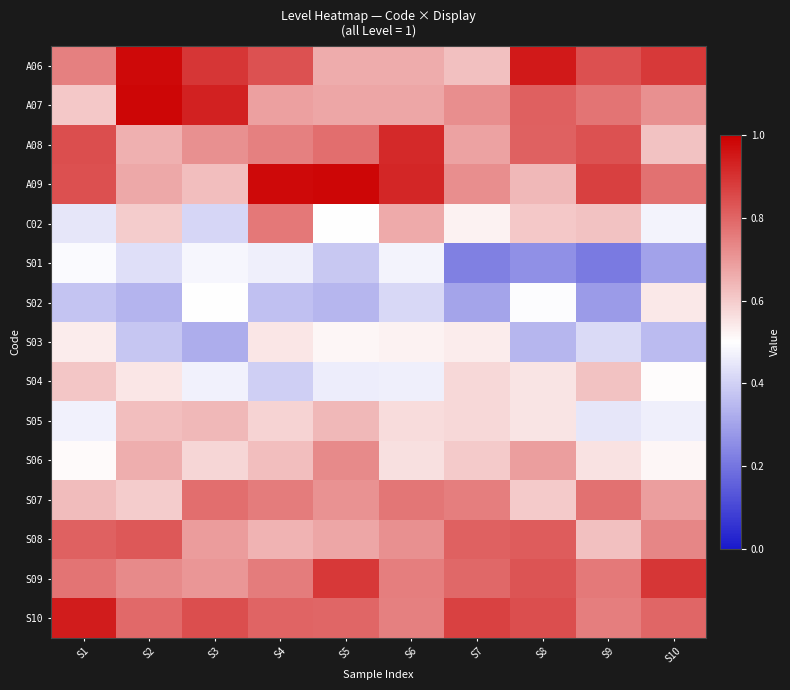

At how many categories does at least one series exceed 0?

10